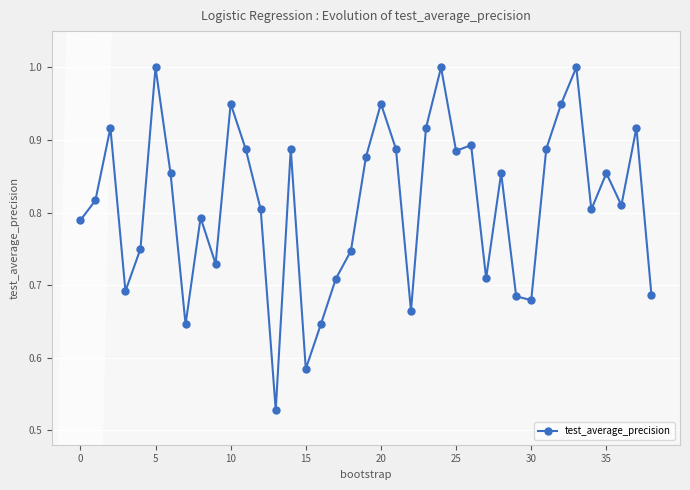

True or false: there are more than 0 points higher than both neighbors.

True